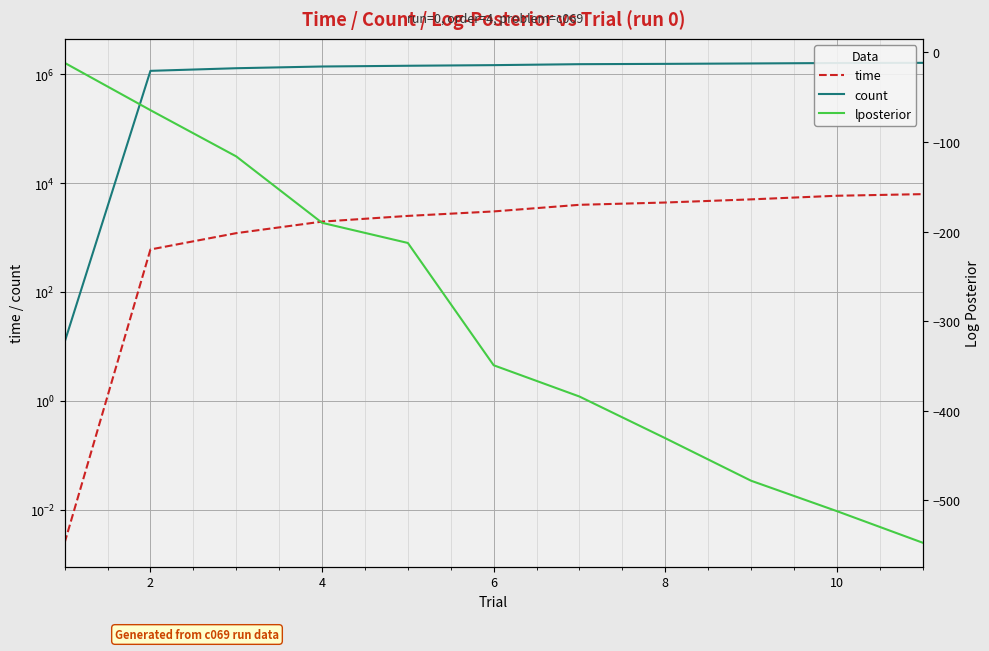

What is the value of the lposterior point at the 2nd from the left?

-64.4